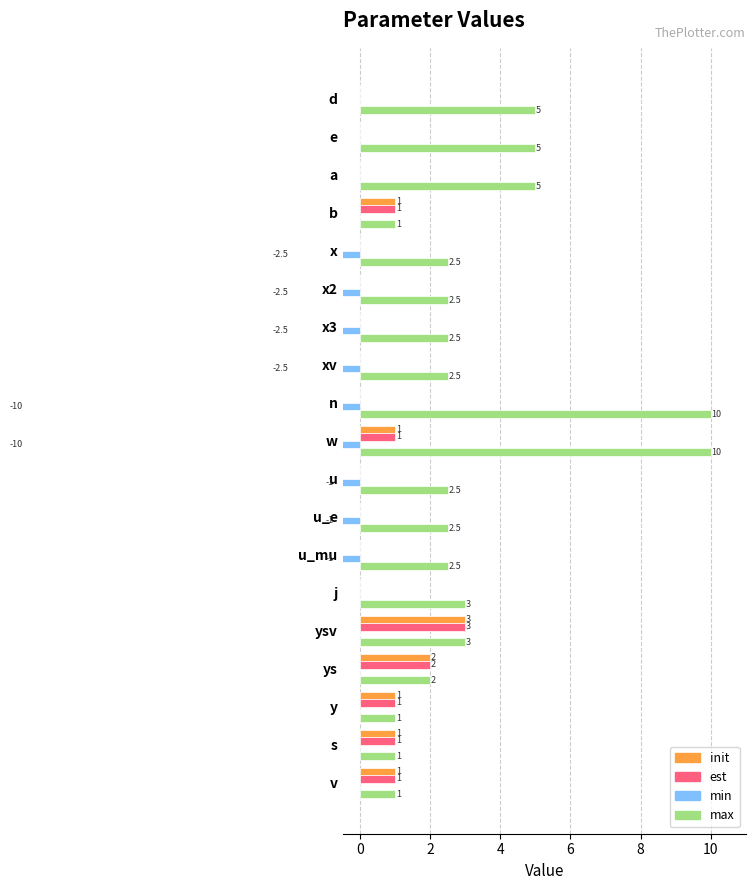

What are all the series names shown in the legend?

init, est, min, max